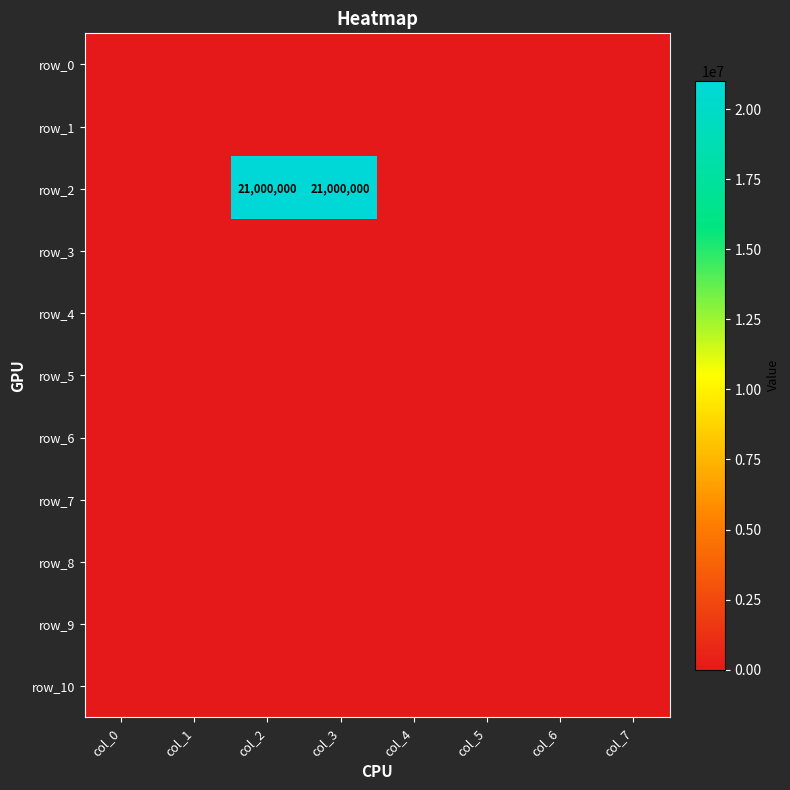

Reading left to right, list all the values displayed in this chart.

row_0: 0	0	0	0	0	0	0	0
row_1: 0	0	0	0	0	0	0	0
row_2: 0	0	21000000	21000000	0	0	0	0
row_3: 0	0	0	0	0	0	0	0
row_4: 0	0	0	0	0	0	0	0
row_5: 0	0	0	0	0	0	0	0
row_6: 0	0	0	0	0	0	0	0
row_7: 0	0	0	0	0	0	0	0
row_8: 0	0	0	0	0	0	0	0
row_9: 0	0	0	0	0	0	0	0
row_10: 0	0	0	0	0	0	0	0